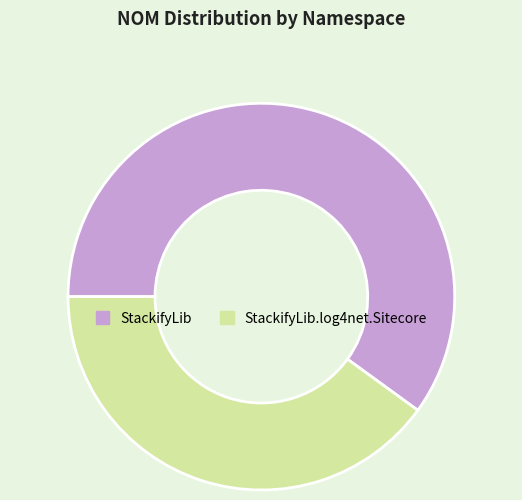

What is the smallest slice in the pie chart?

StackifyLib.log4net.Sitecore